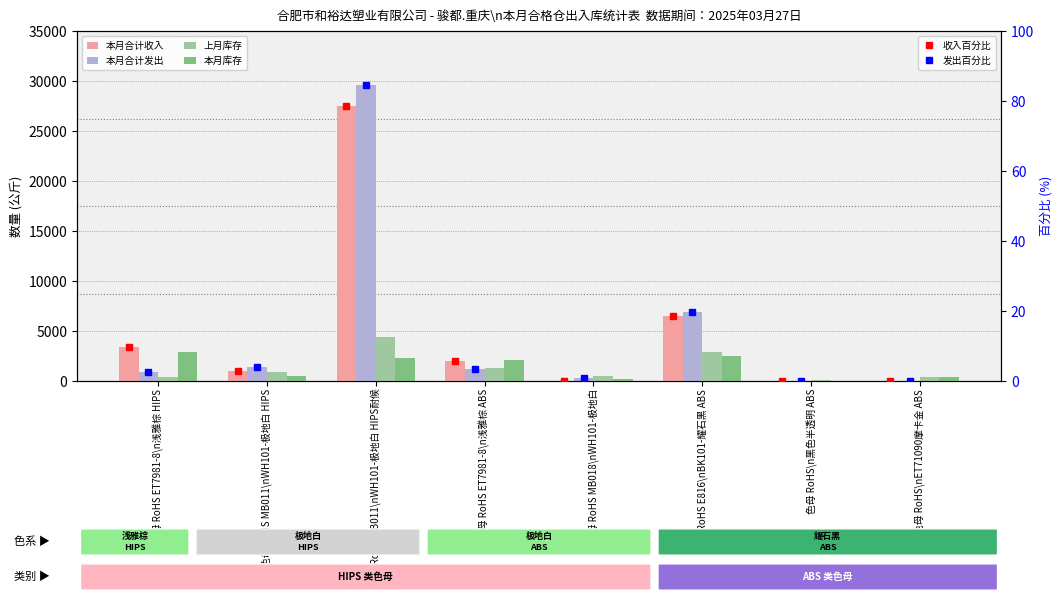

What is the spread (max minus min) of values at 色母 RoHS\nET71090摩卡金 ABS?

375.0